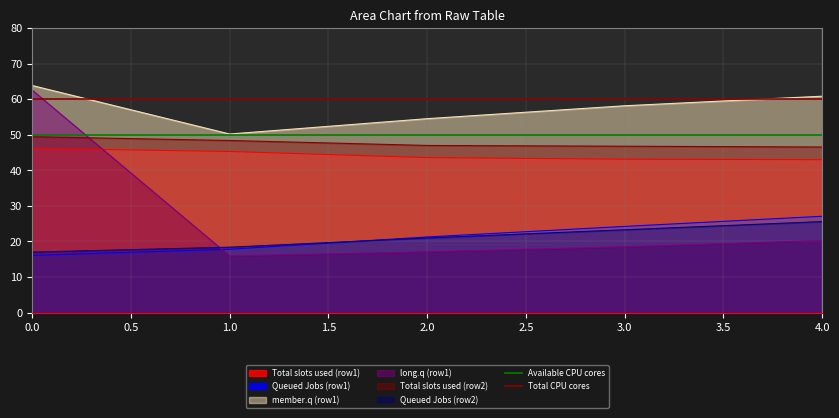

Does the chart have visible grid lines?

Yes